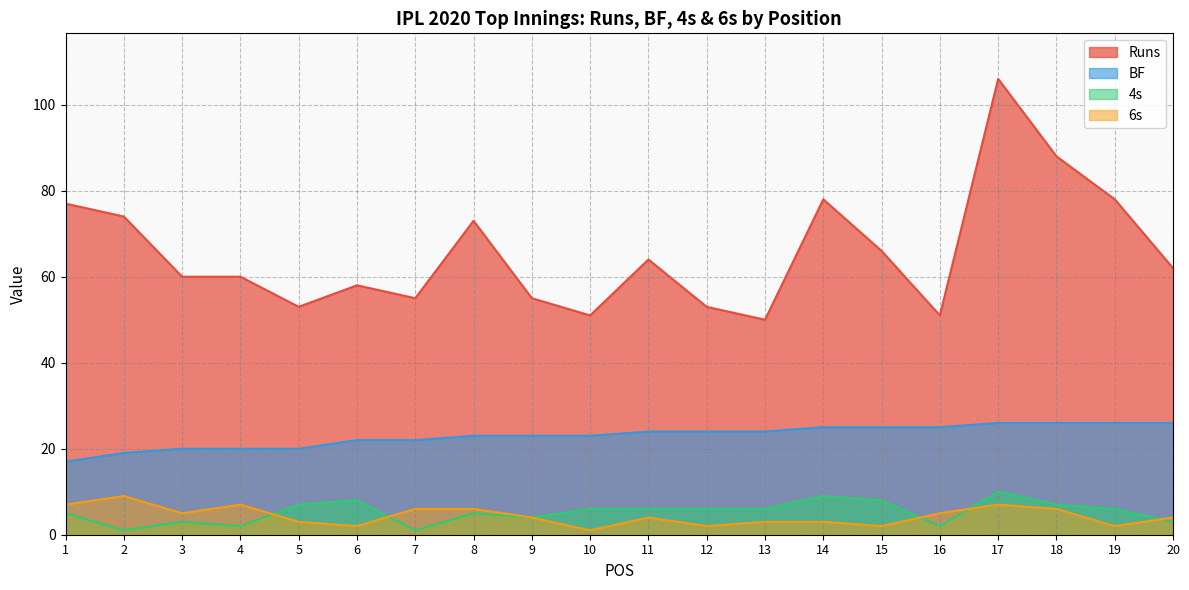

True or false: BF has more than 1 interior local peaks.

False